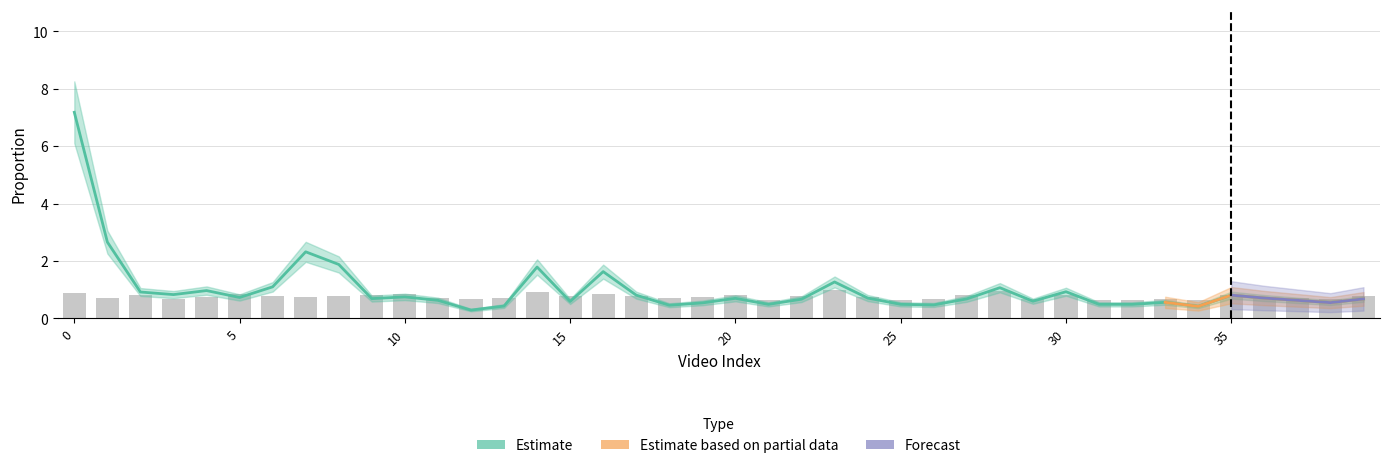

The Estimate based on partial data series shows 0.6 at 38. True or false?

True